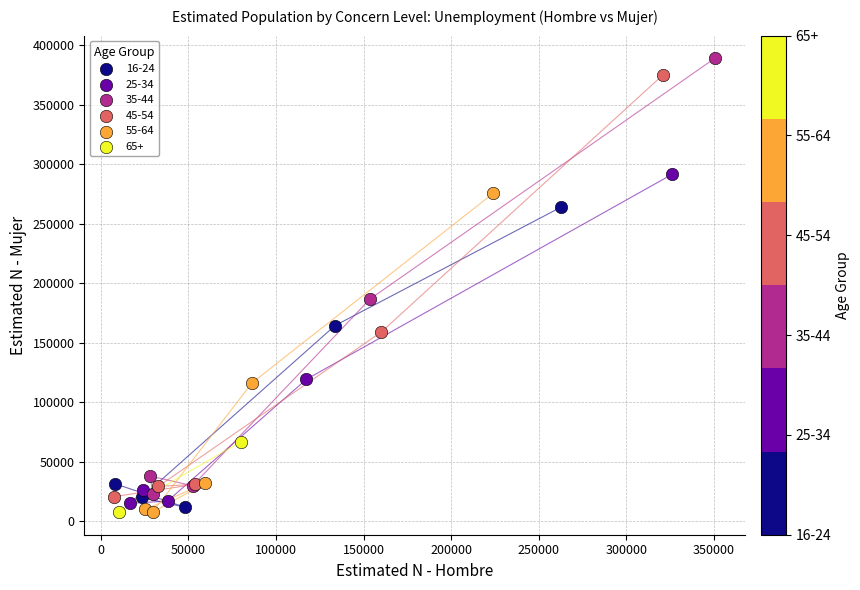

What are all the series names shown in the legend?

16-24, 25-34, 35-44, 45-54, 55-64, 65+